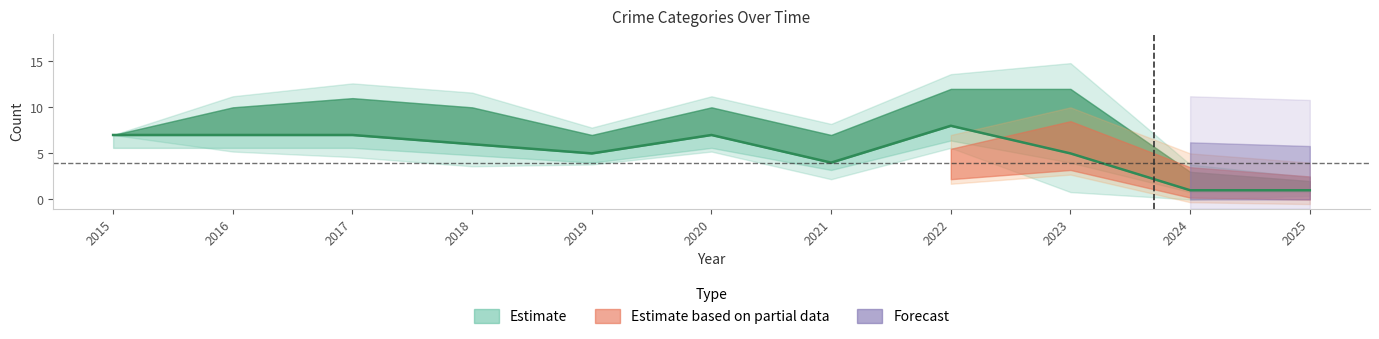

True or false: Aggravated Battery has more than 2 interior local peaks.

False